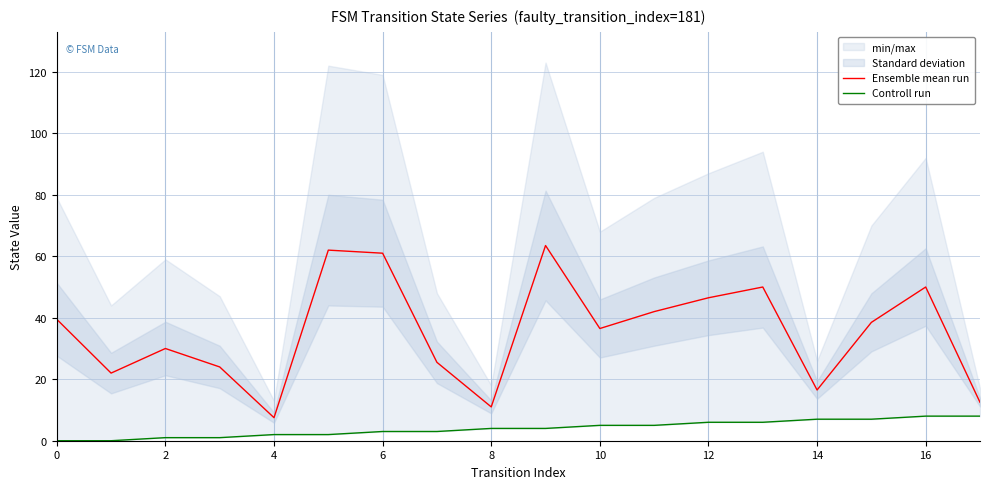

Is it true that Ensemble mean run equals 46.5 at 12?

True